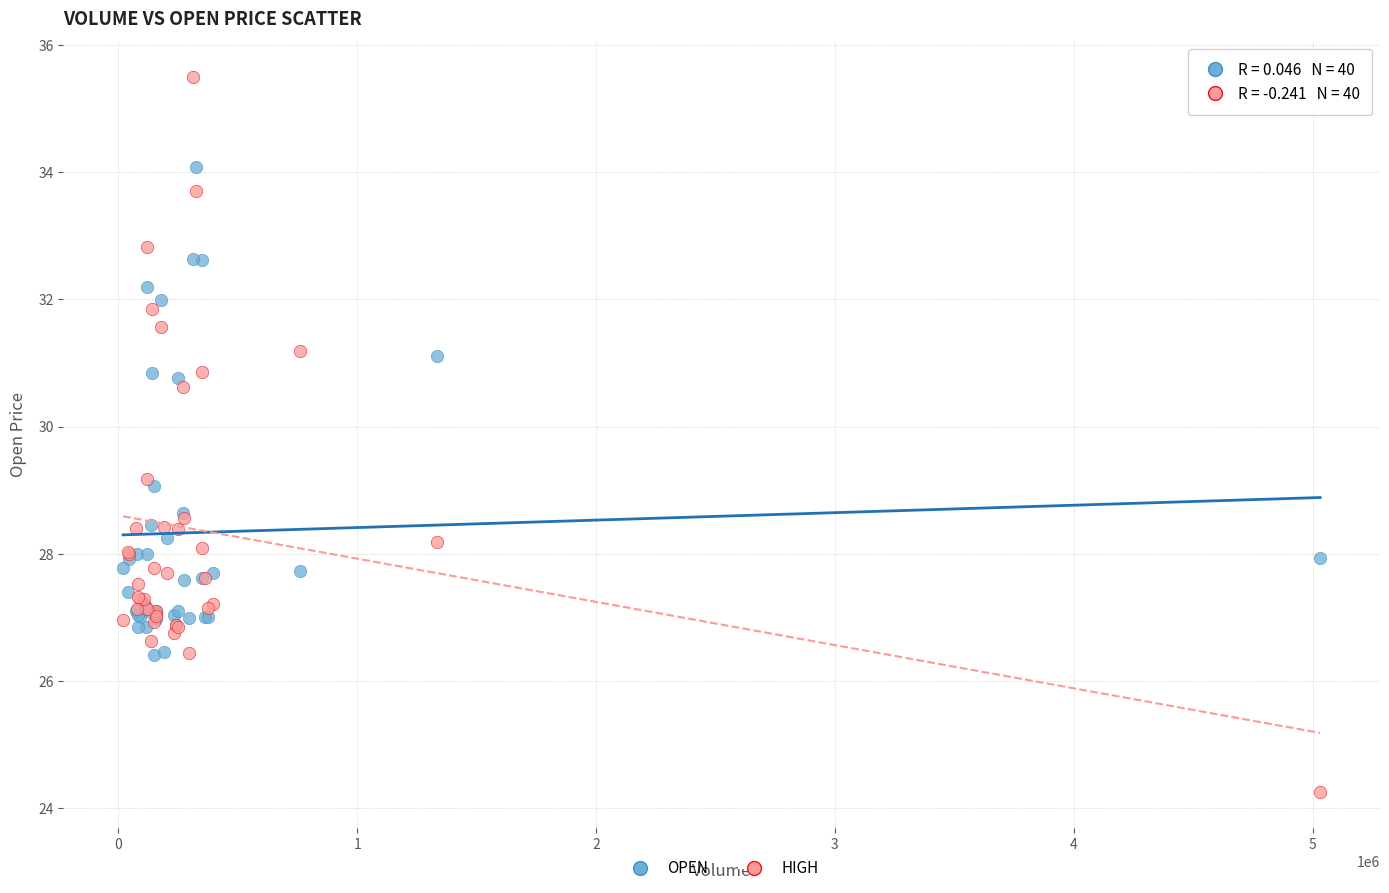

Which series reaches the minimum Y coordinate?

HIGH